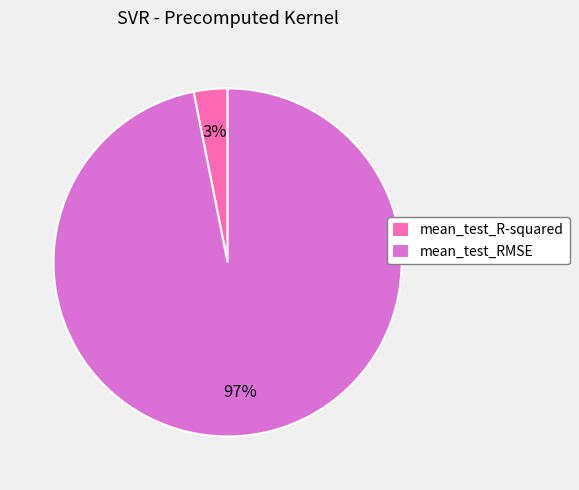

To the nearest percent, what is the combined percentage of mean_test_RMSE and mean_test_R-squared?

100%